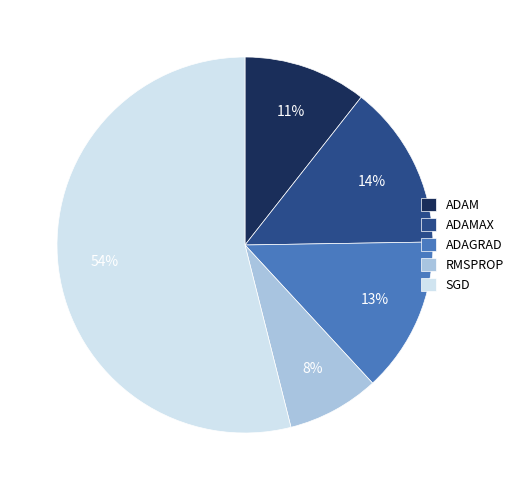

Which slice represents more than half of the pie?

SGD